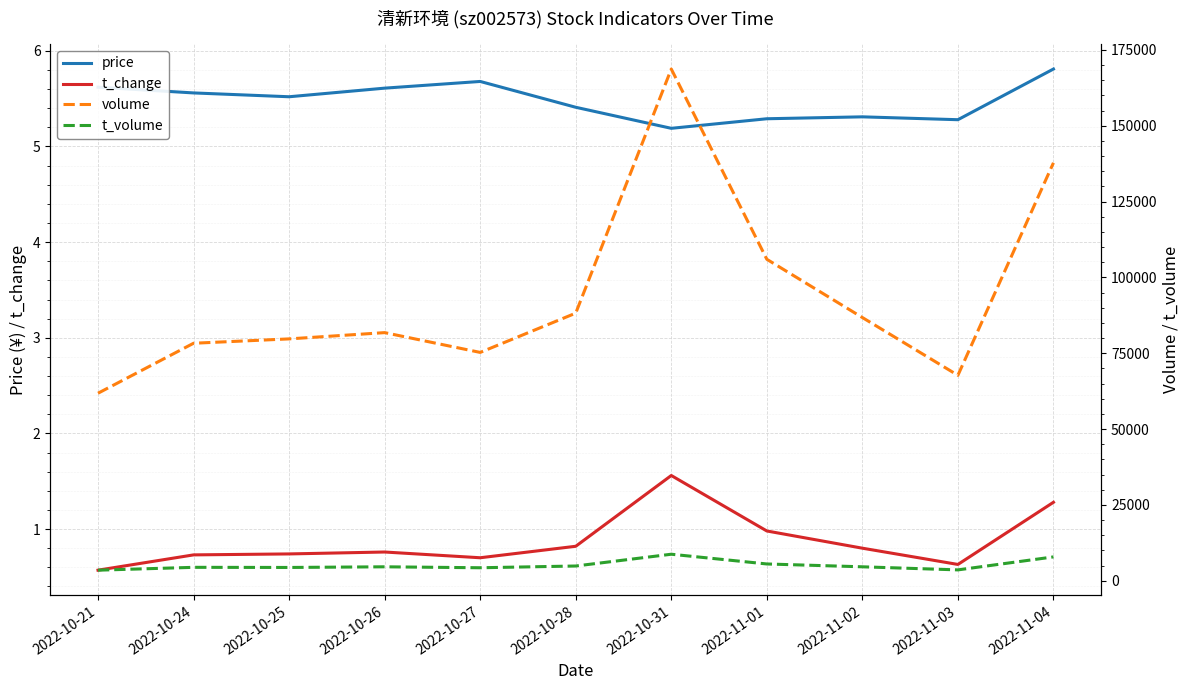

Reading left to right, list all the values displayed in this chart.

price: 5.6	5.6	5.5	5.6	5.7	5.4	5.2	5.3	5.3	5.3	5.8
t_change: 0.6	0.7	0.7	0.8	0.7	0.8	1.6	1.0	0.8	0.6	1.3
volume: 61826.0	78305.0	79743.0	81809.0	75283.0	88230.0	168721.0	105989.0	86786.0	67734.0	137795.0
t_volume: 3483.0	4425.0	4382.0	4598.0	4284.0	4861.0	8745.0	5533.0	4597.0	3581.0	7861.0